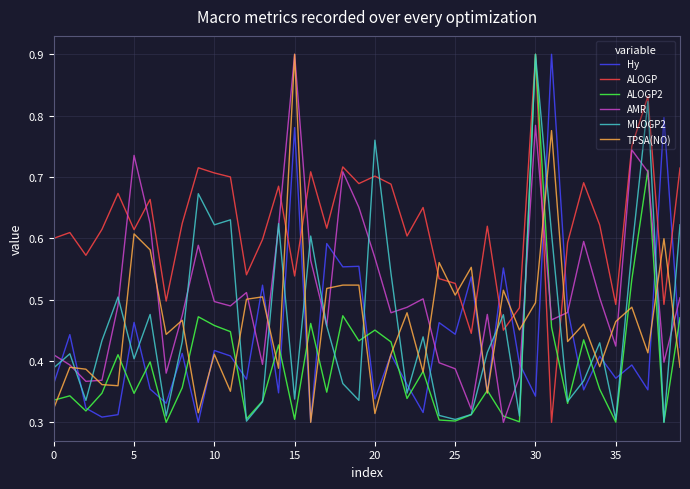

Which series has the largest total across all categories?

ALOGP